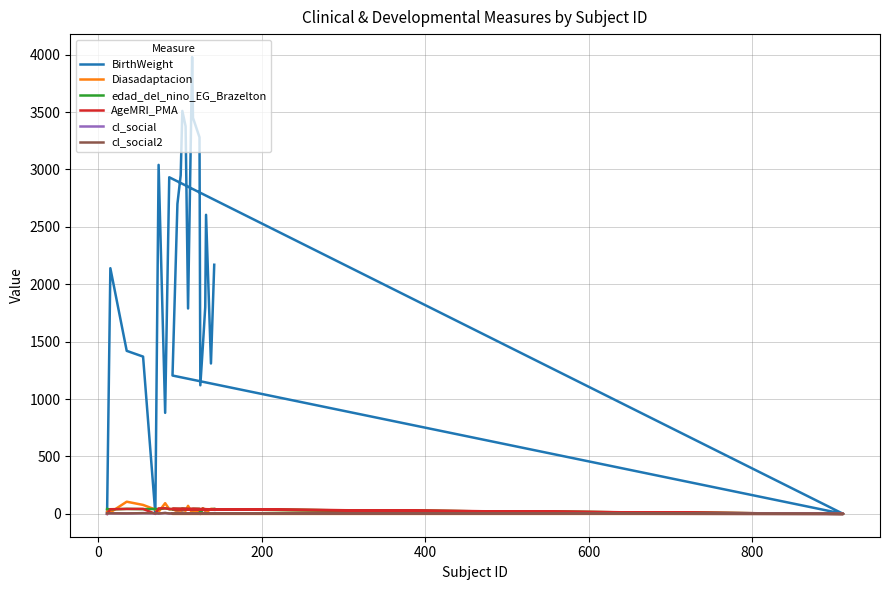

The BirthWeight series shows 927.2 at 400. True or false?

False